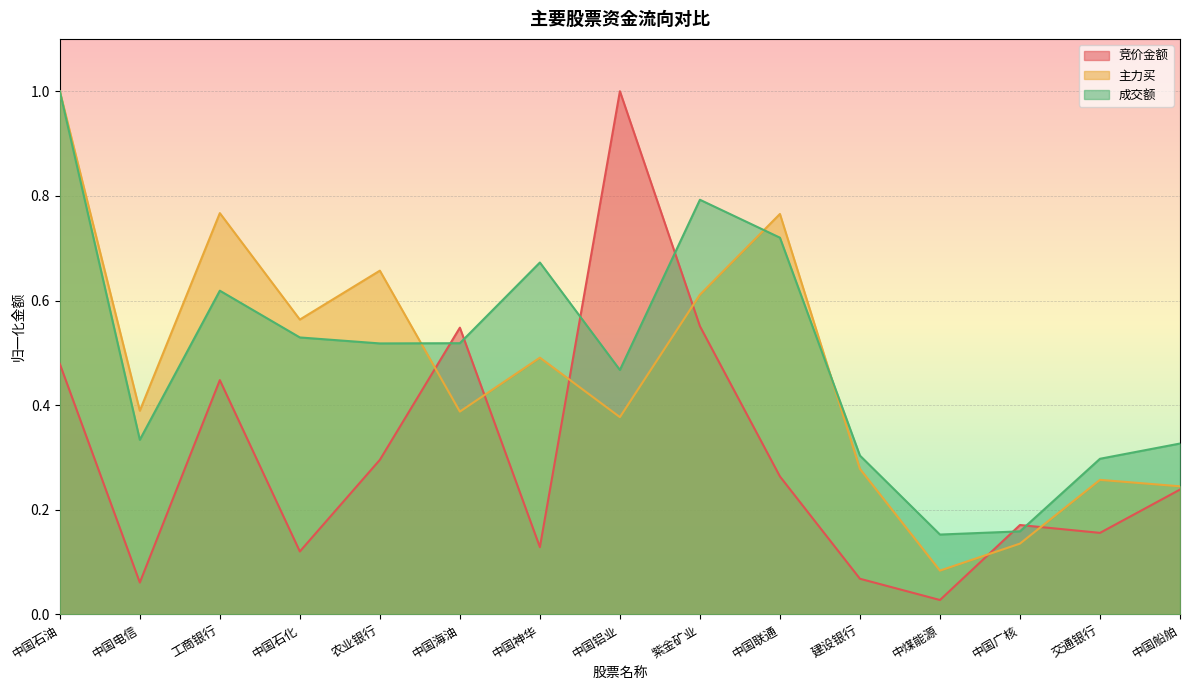

What value does the 主力买 series have at 建设银行?

0.3